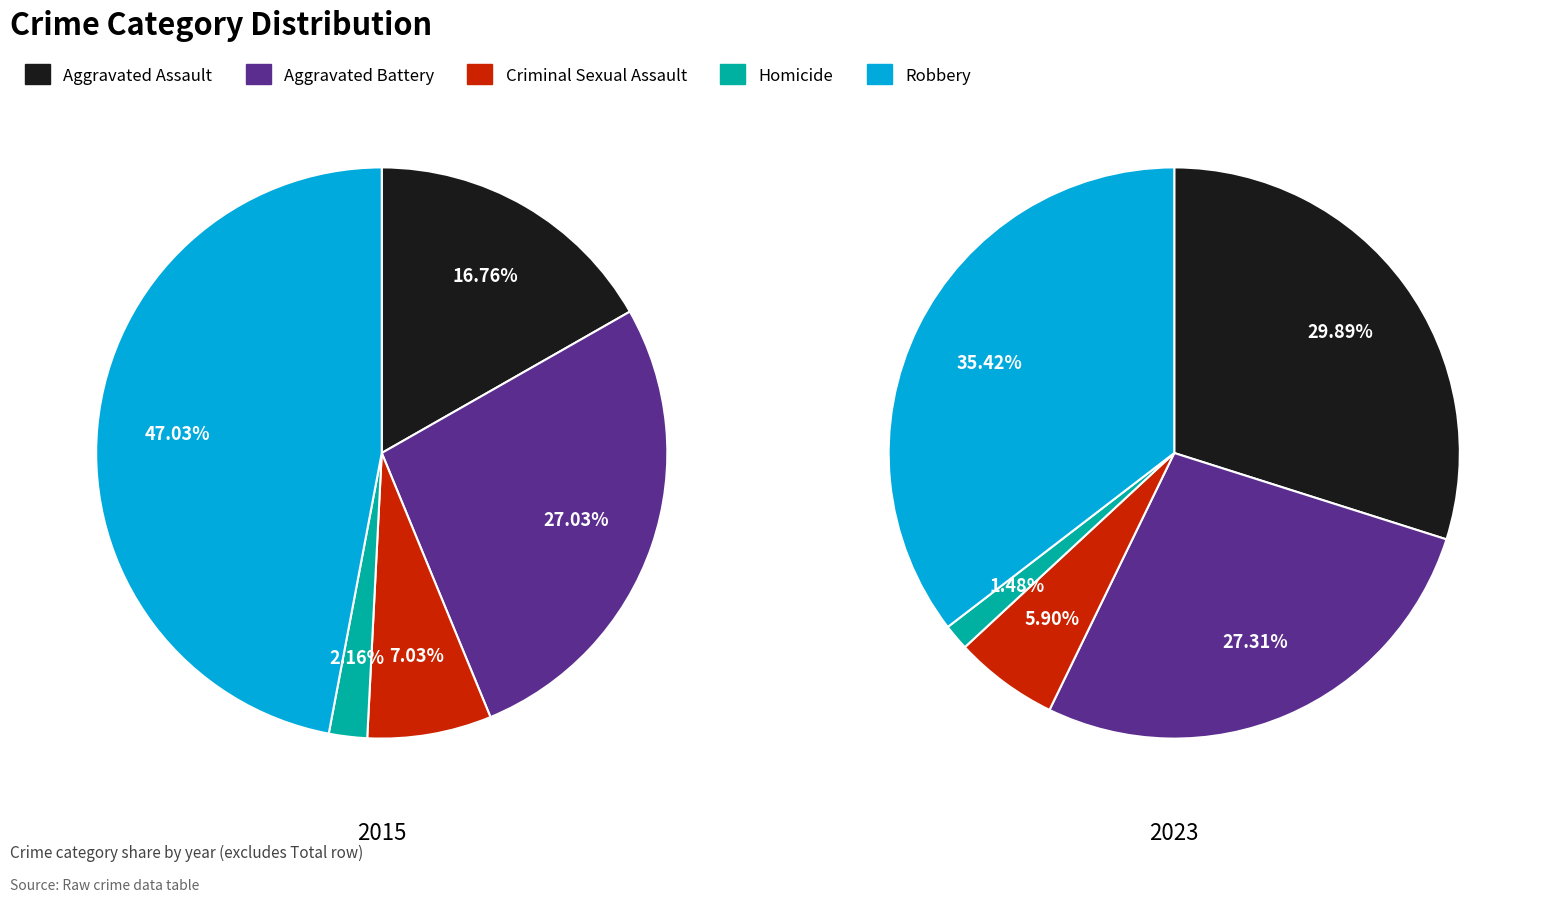

Which slice is the largest?

Robbery